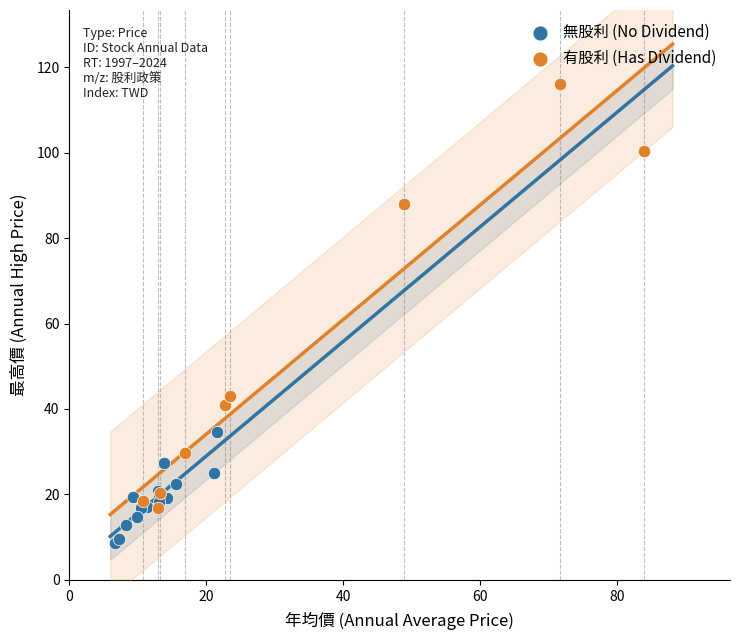

Which series has the largest Y range (max minus min)?

有股利 (Has Dividend)